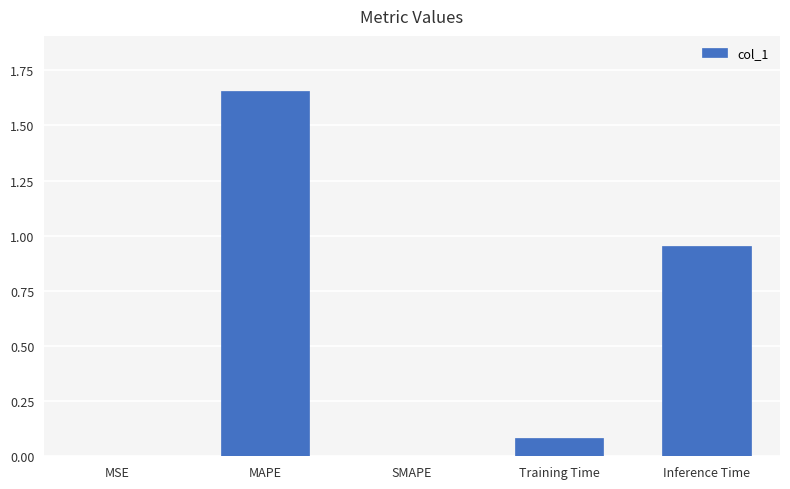

Which label corresponds to the largest value in the chart?

MAPE